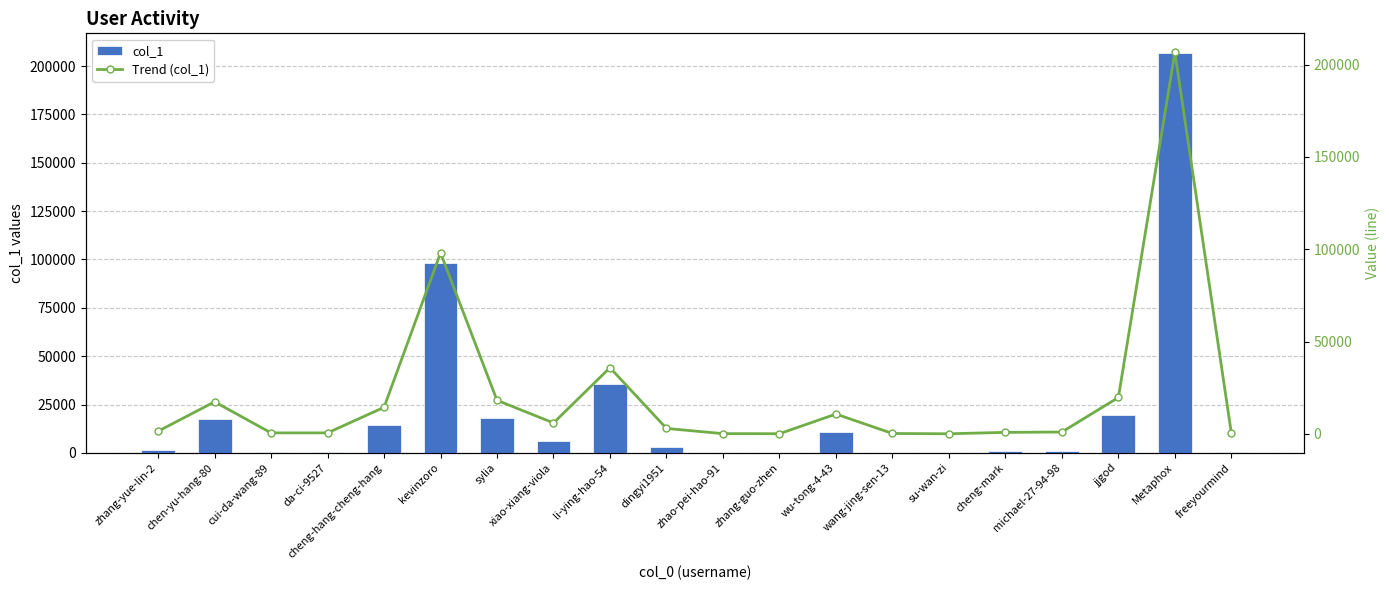

What is the sum of all col_1 values?

434265